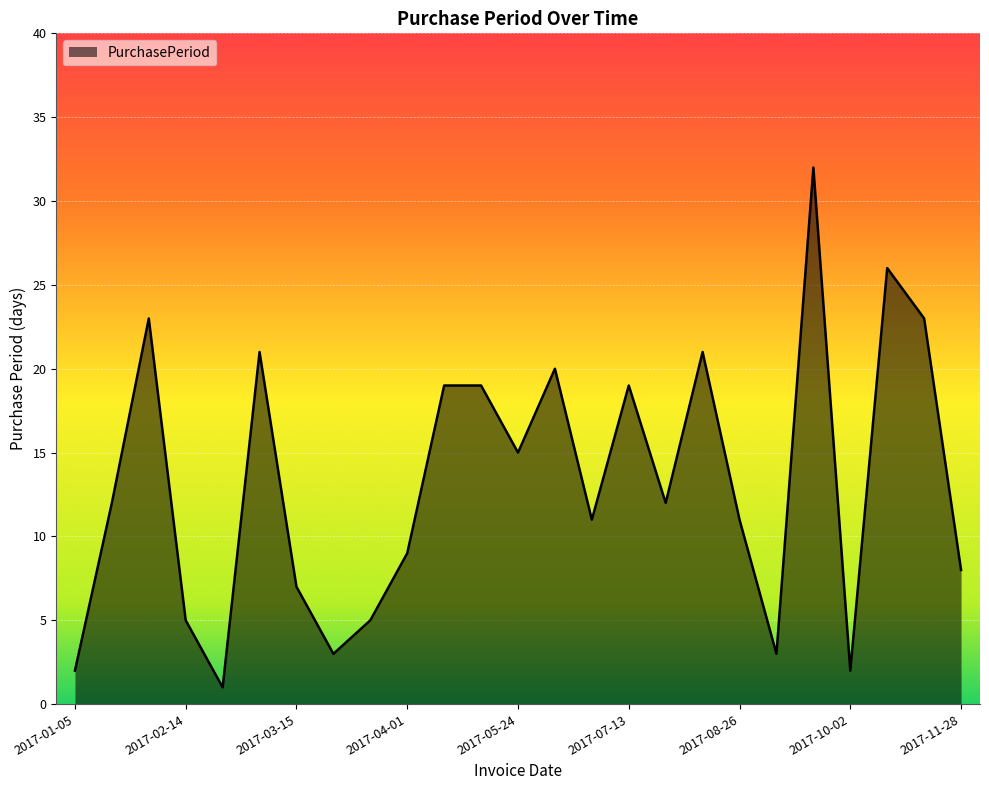

How many lines are shown in the chart?

1